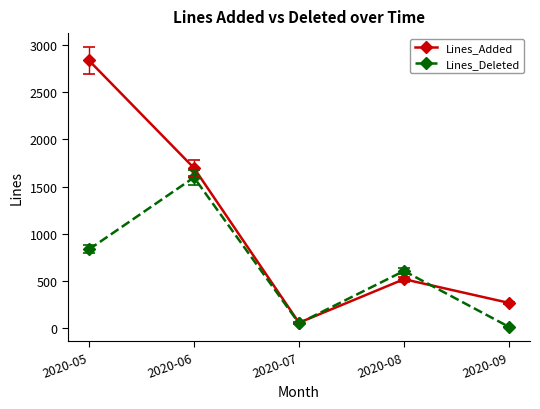

What is the total value across all series at 2020-08?

1129